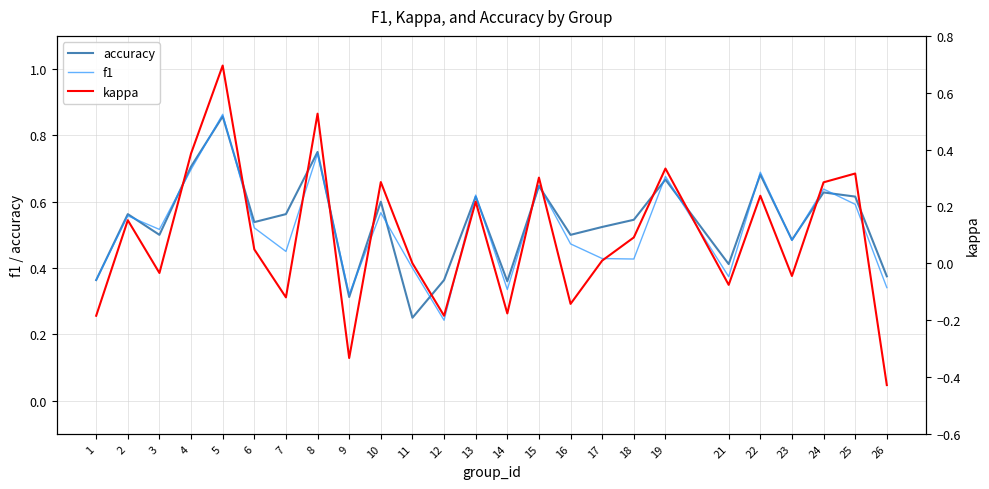

What are all the series names shown in the legend?

accuracy, f1, kappa